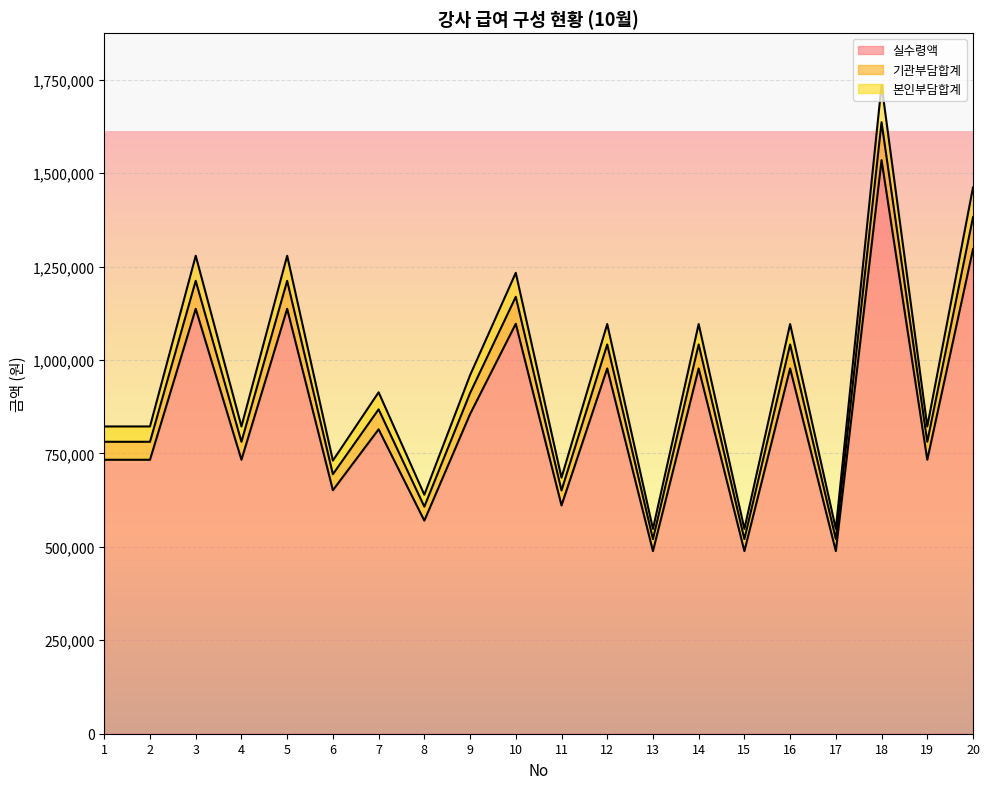

How many values in the 본인부담합계 series are below 867870?

10